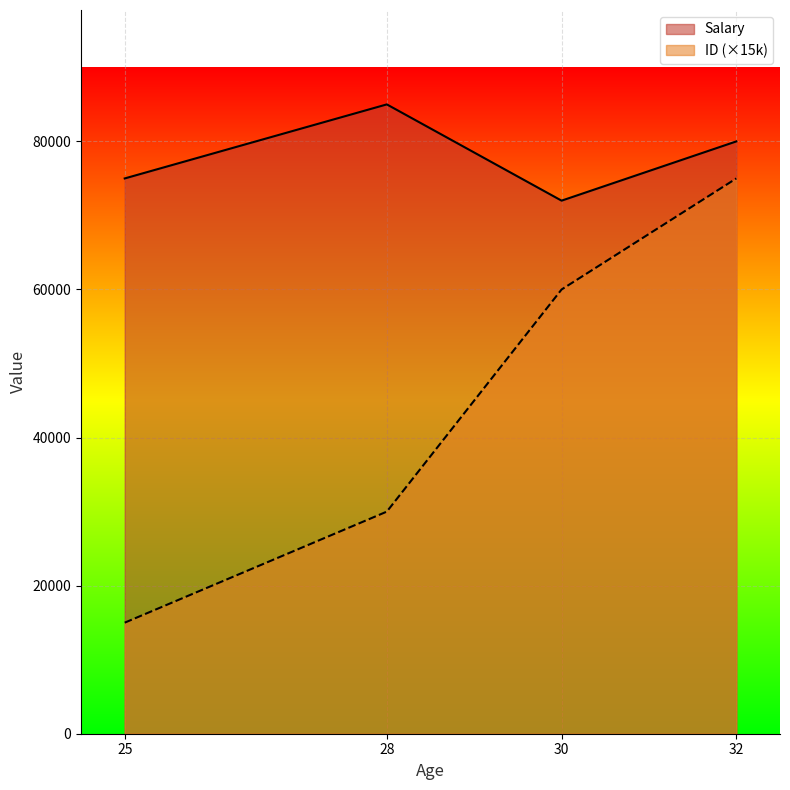

What is the average value of the Salary series?

78000.2